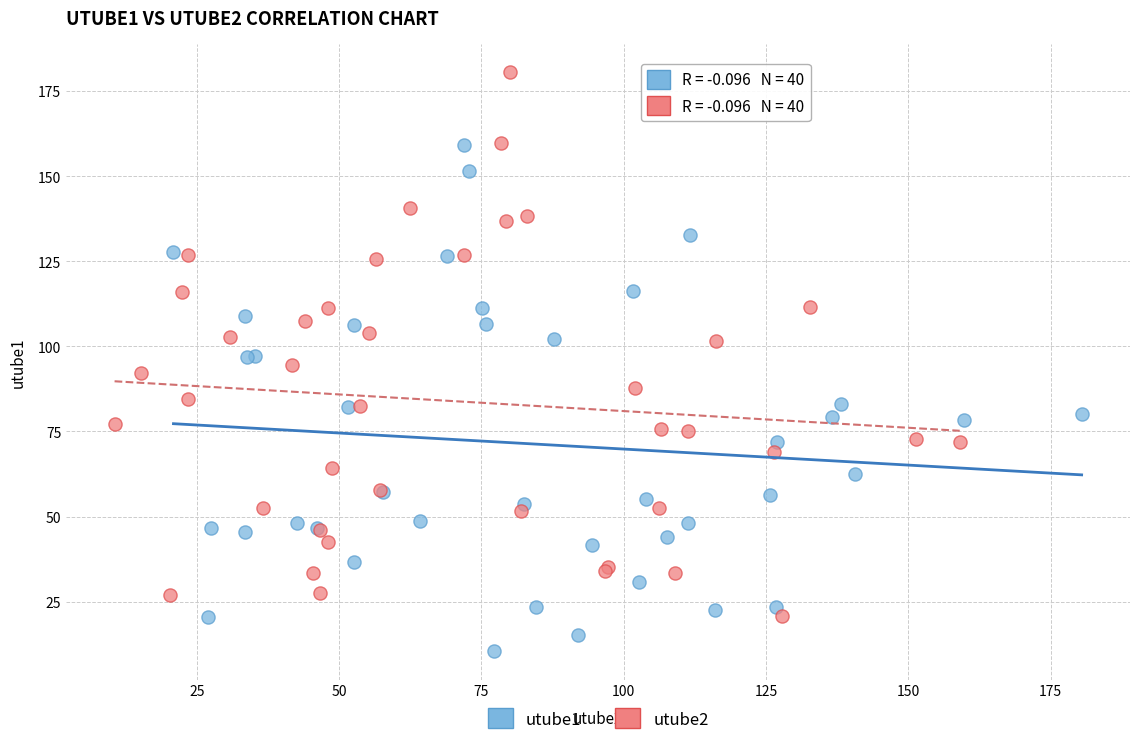

Which series reaches the minimum Y coordinate?

utube1